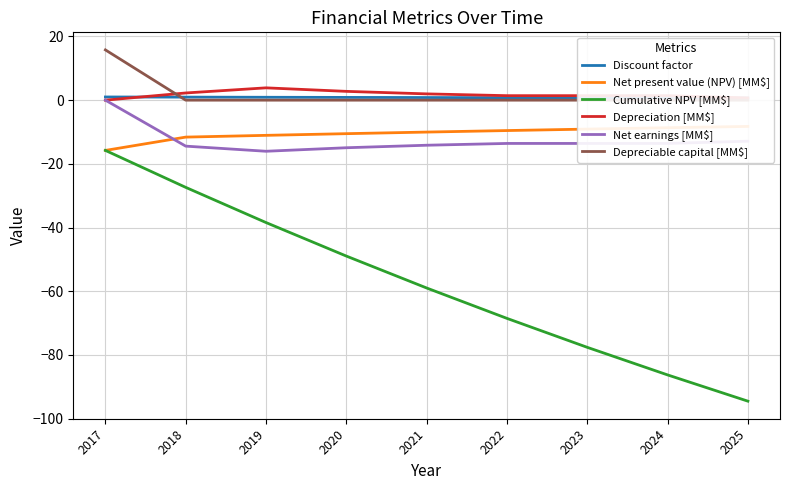

How many data points does each series have?

9